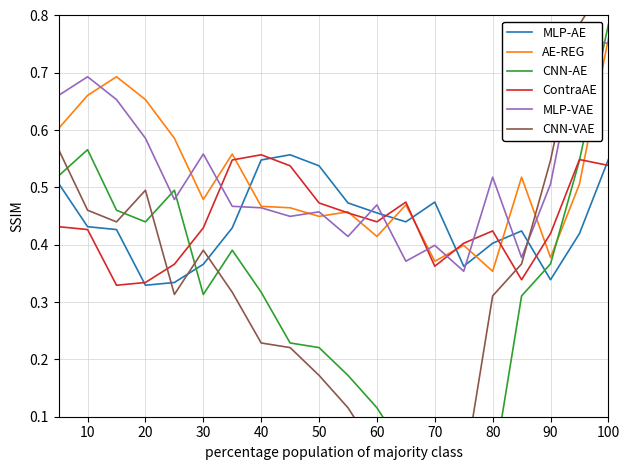

True or false: MLP-AE and AE-REG intersect in this chart.

True